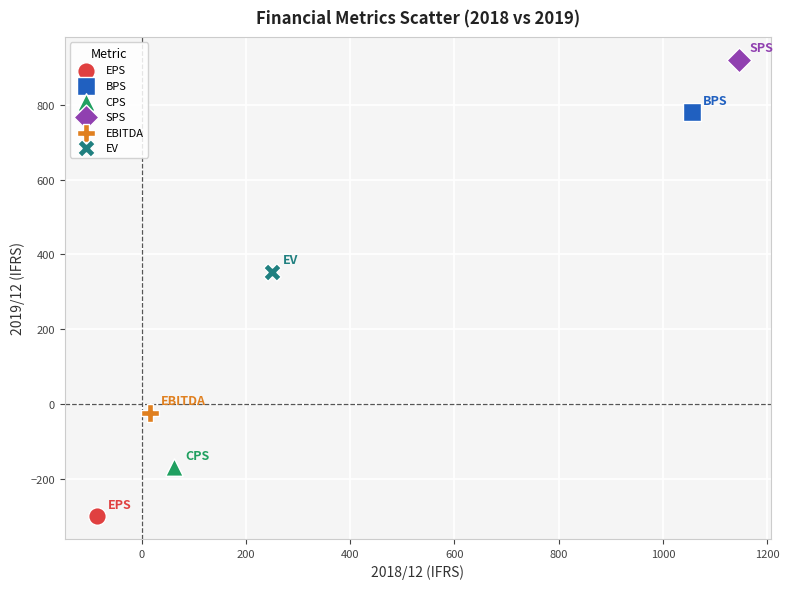

What are all the series names shown in the legend?

EPS, BPS, CPS, SPS, EBITDA, EV